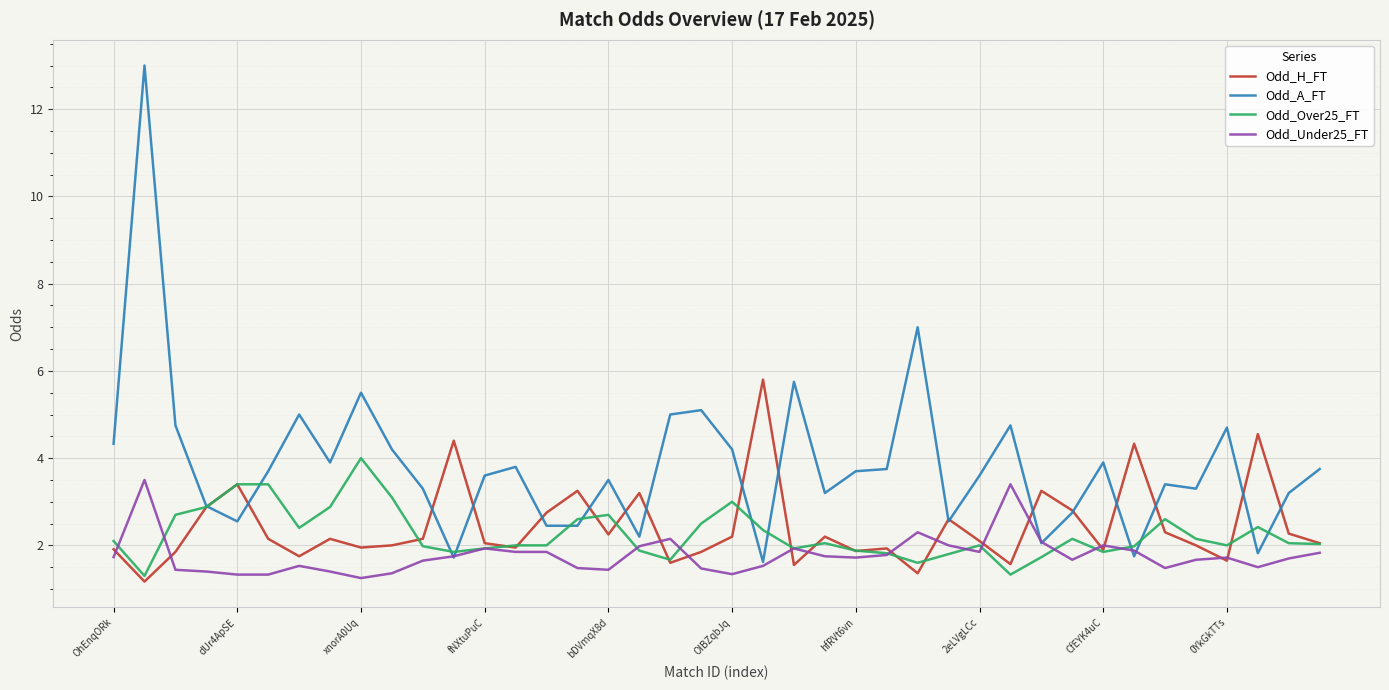

Which series has the widest spread of values?

Odd_A_FT